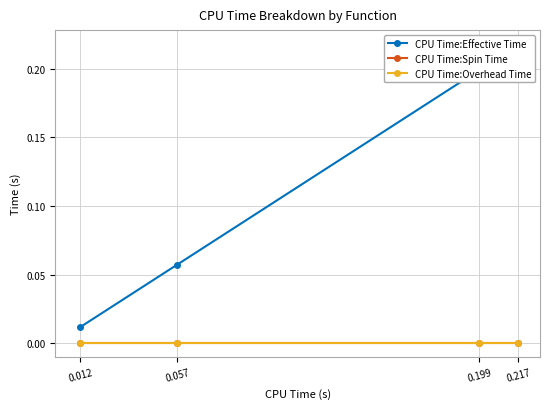

Reading left to right, what are all the values shown in this chart?

CPU Time:Effective Time: 0.217=0.2	0.199=0.2	0.057=0.1	0.012=0.0
CPU Time:Spin Time: 0.217=0.0	0.199=0.0	0.057=0.0	0.012=0.0
CPU Time:Overhead Time: 0.217=0.0	0.199=0.0	0.057=0.0	0.012=0.0